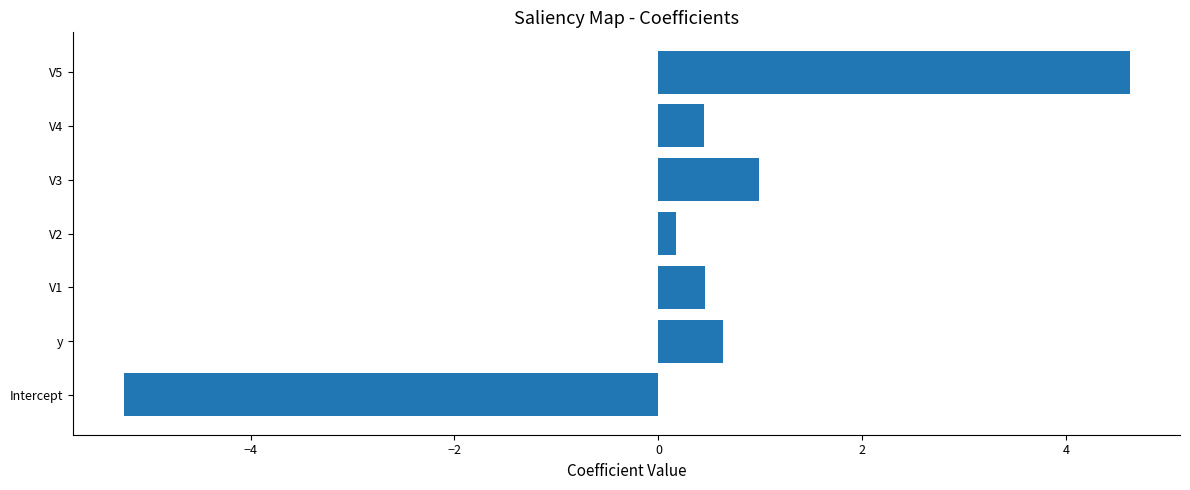

The chart shows a value of -8.1 at Intercept. True or false?

False